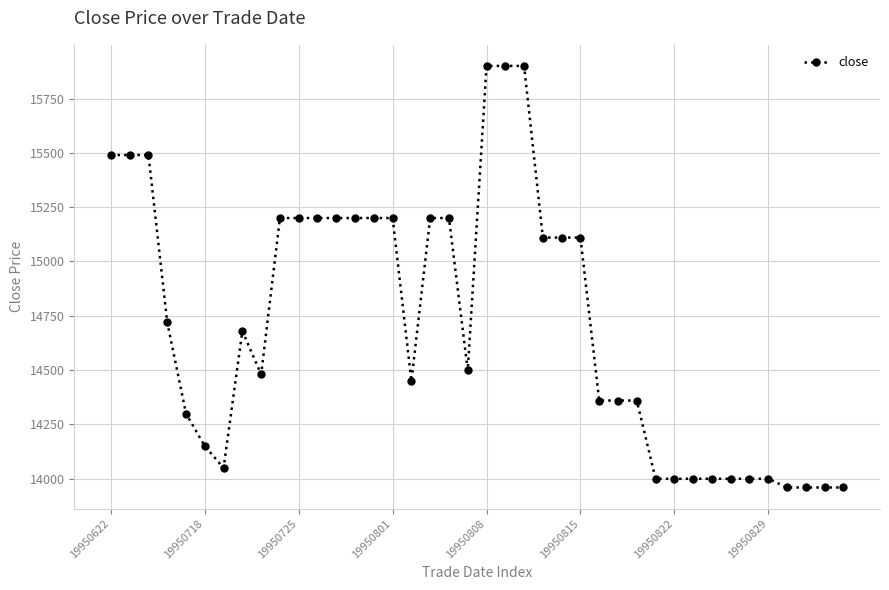

What is the smallest value displayed?

13960